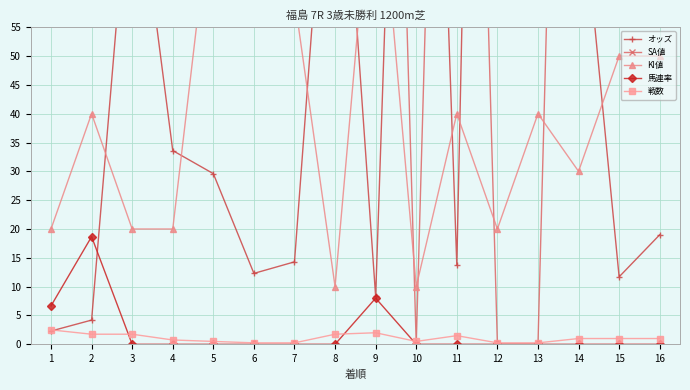

In 戦数, how many points are lower than both neighbors (excluding endpoints)?

1